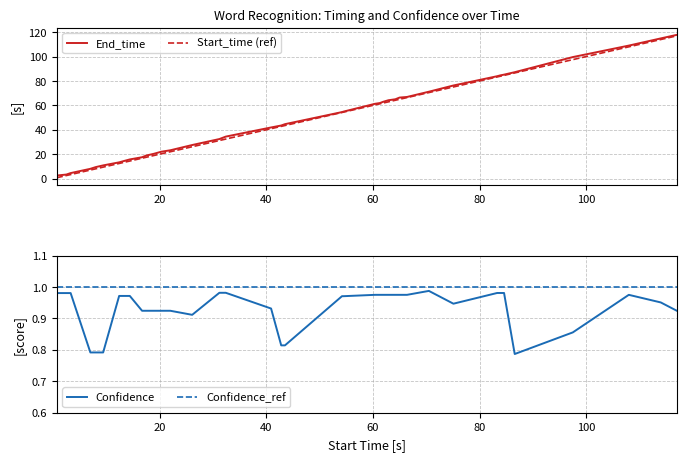

True or false: Confidence and Confidence_ref cross at least once.

False